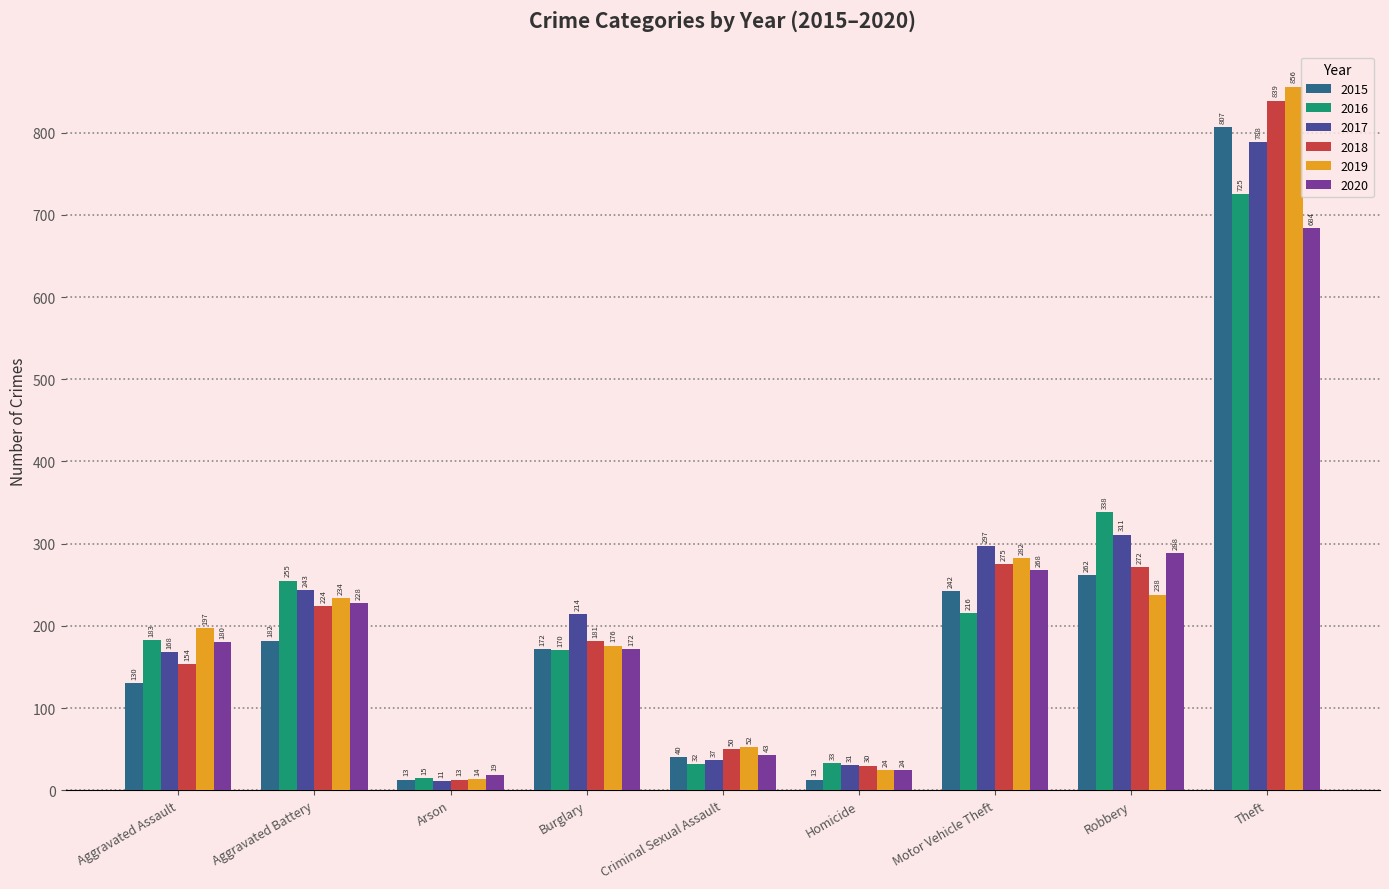

The value of 2018 at Arson is 13. True or false?

True